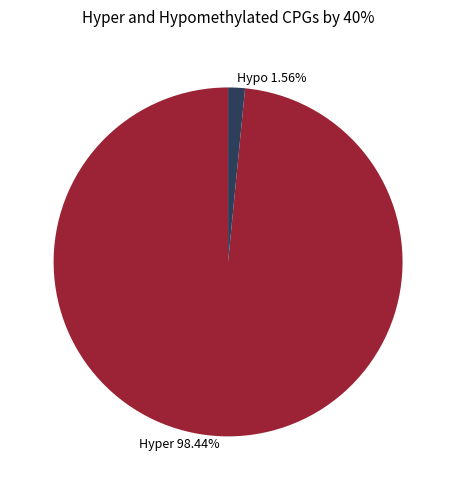

Does Hyper 98.44% account for over 50% of the chart?

Yes